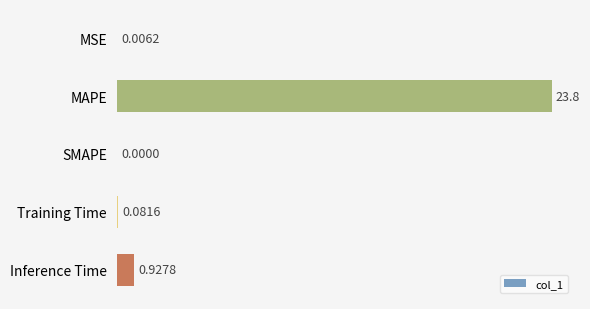

What is the sum of all values?

24.8